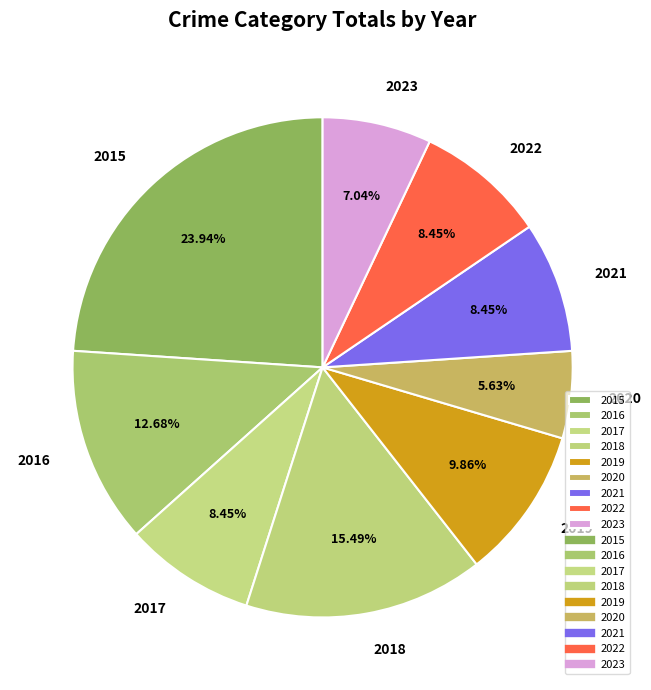

How many slices are in this pie chart?

9